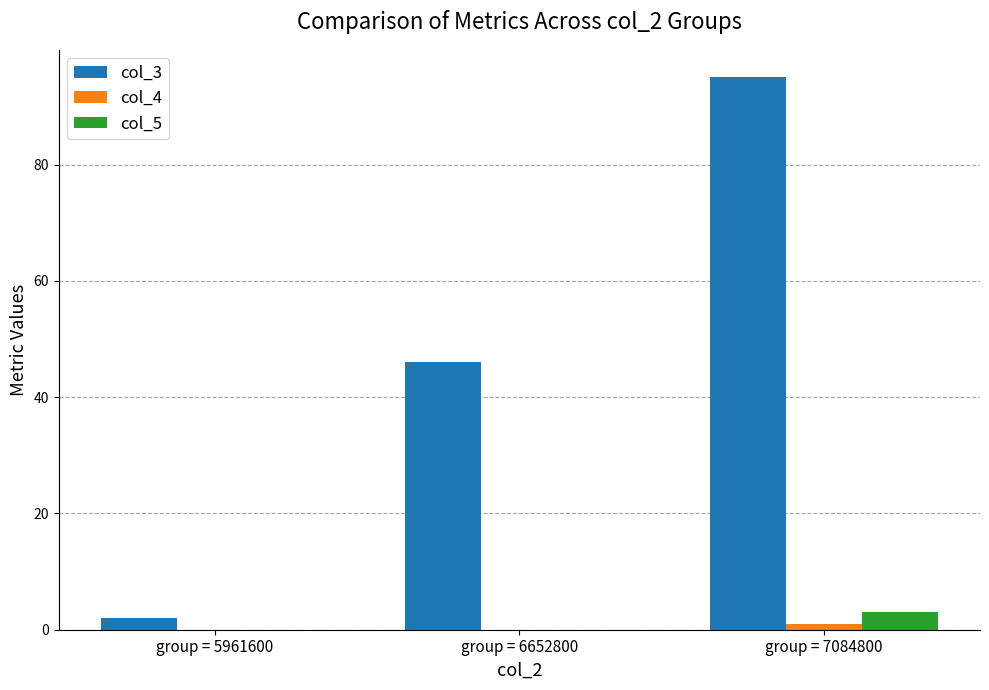

Is it true that col_4 equals 0 at group = 5961600?

True